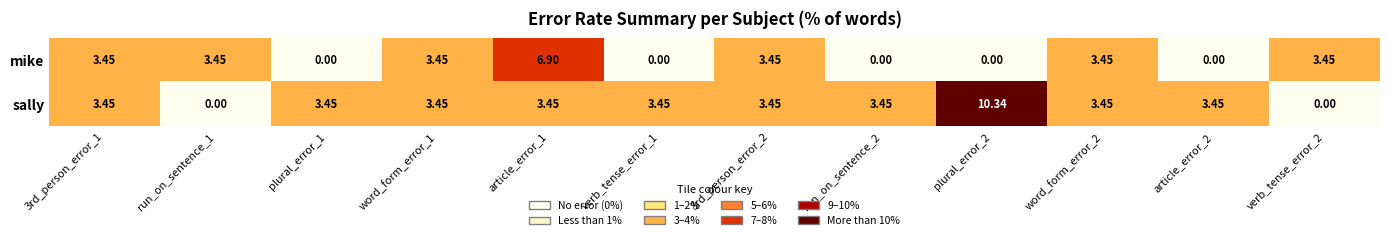

How many values in the mike series exceed 3?

7